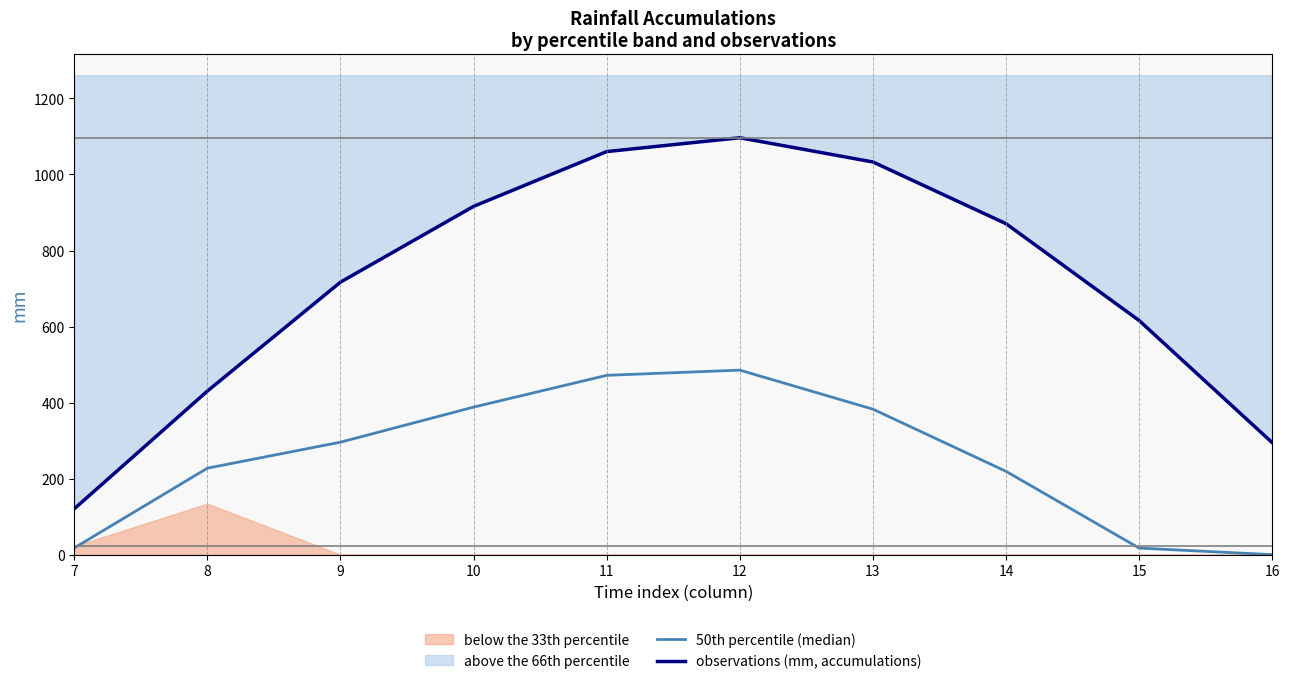

At which category is the sum across all series the highest?

12